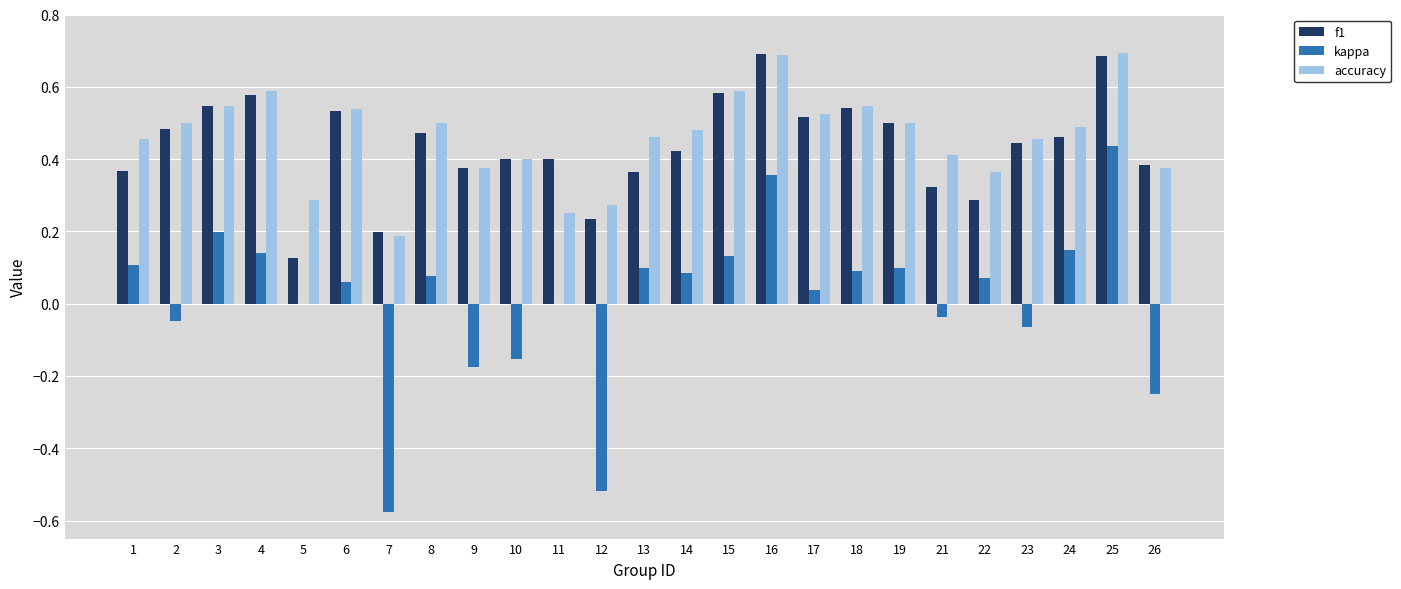

What is the sum of the f1 values at 15 and 13?

0.9